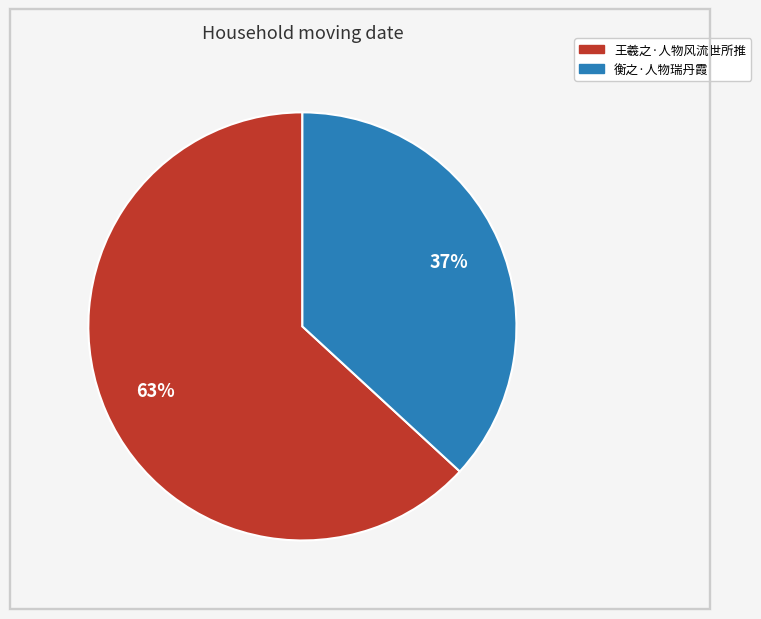

To the nearest percent, what is the average slice percentage?

50%